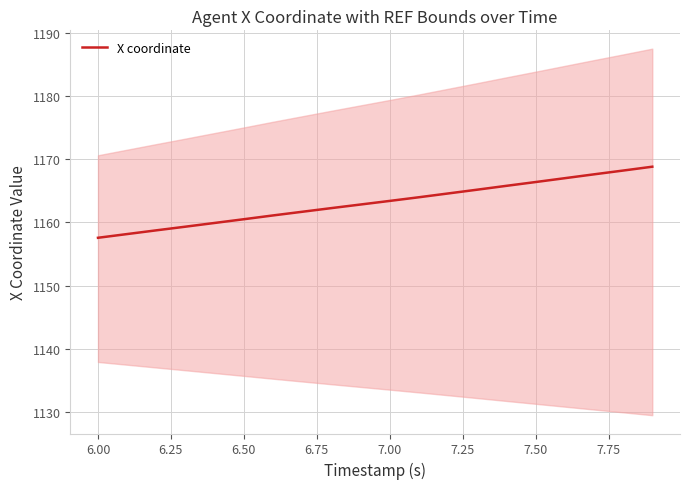

What is the sum of all values?

23263.0